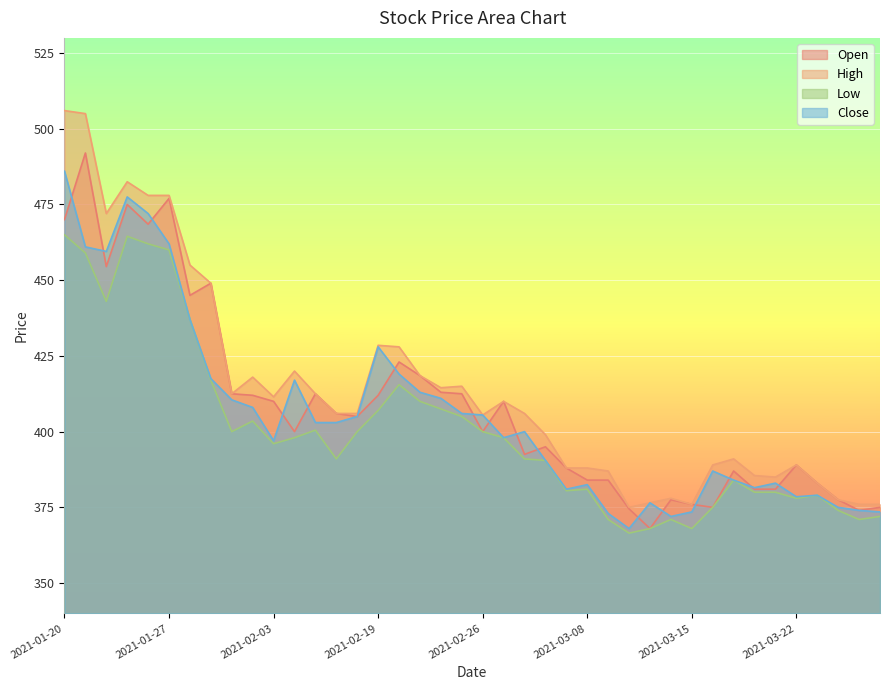

What is the approximate value of Close at 2021-01-29?

417.5